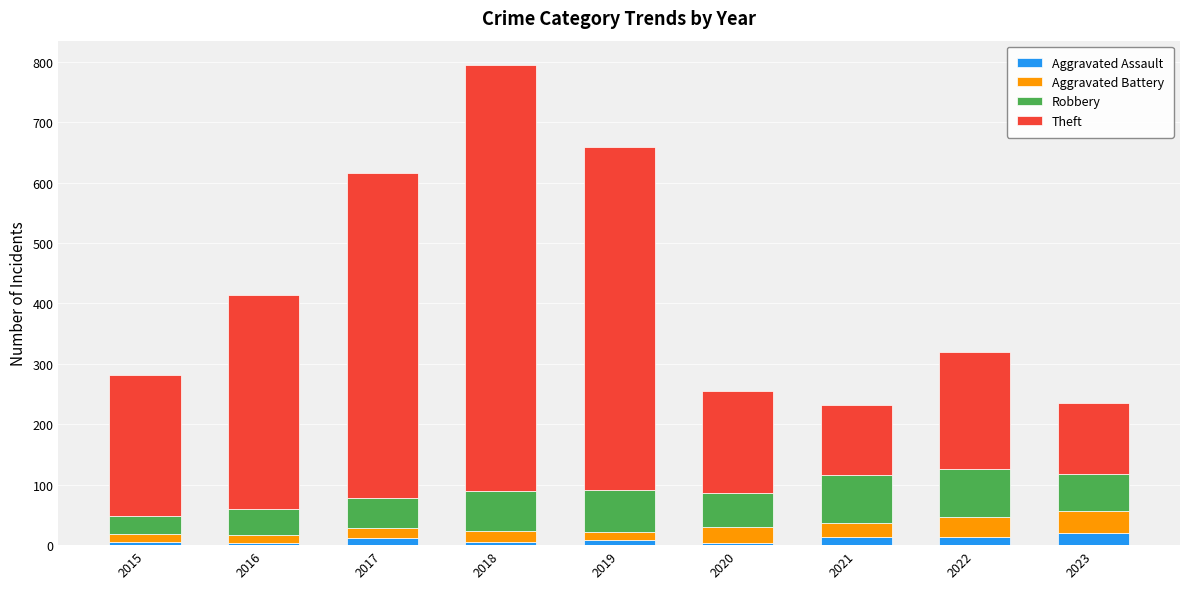

Are the bars horizontal?

No